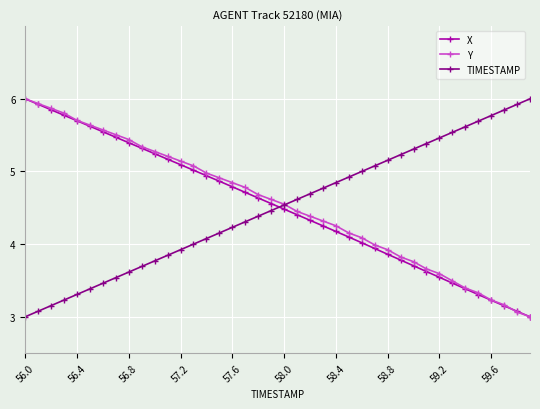

What is the minimum value for X?

3.0